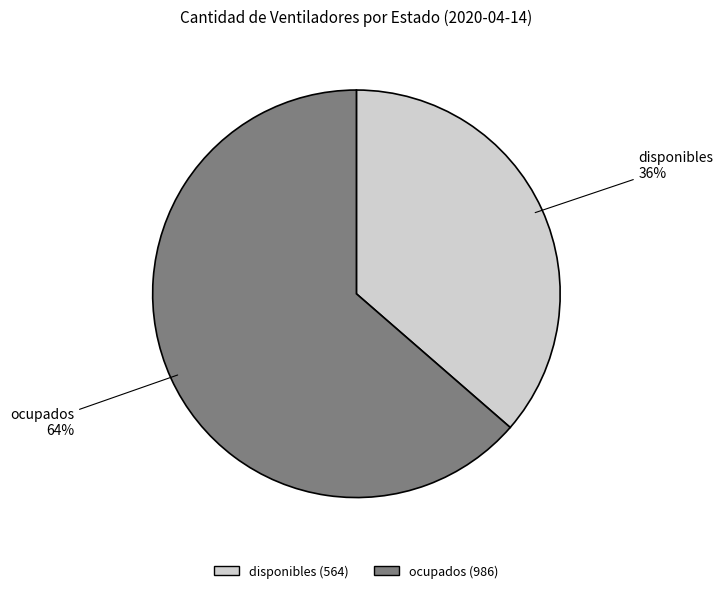

Which category accounts for the majority?

ocupados